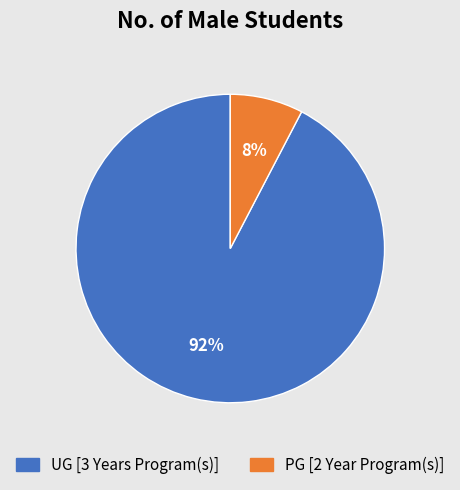

To the nearest percent, what is the average slice percentage?

50%